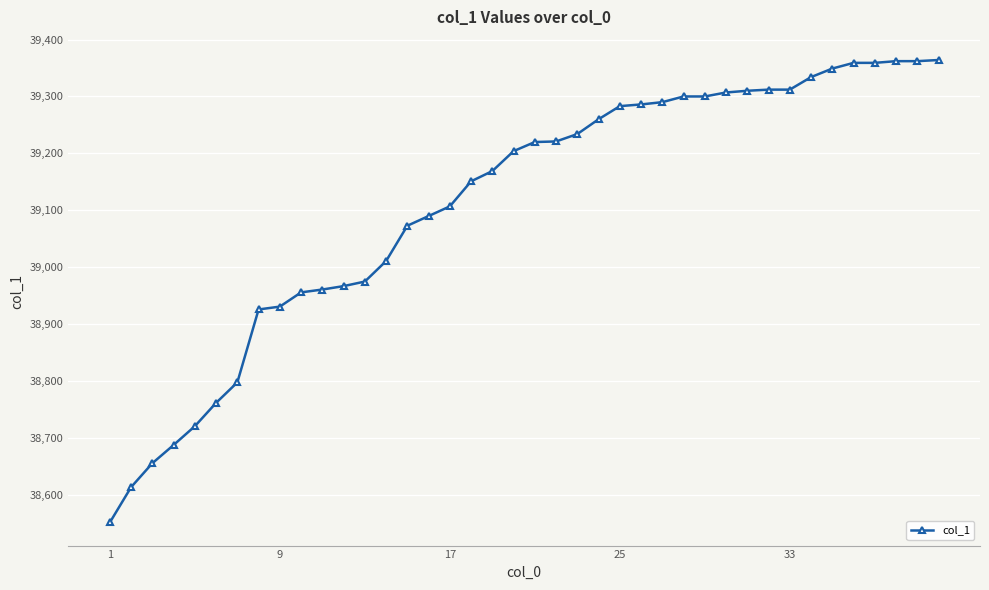

What is the average value?

39111